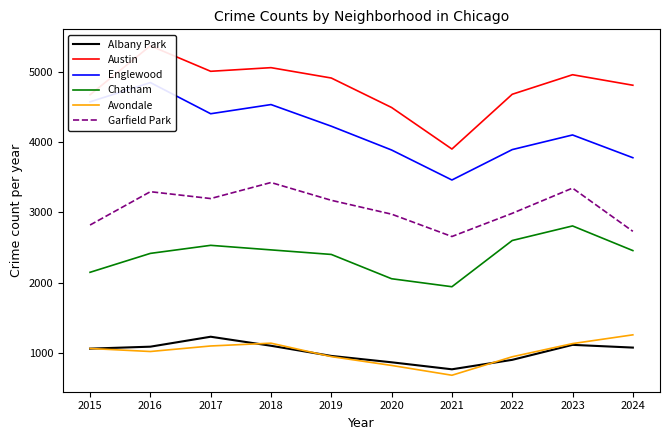

Count the number of data series in this chart.

6